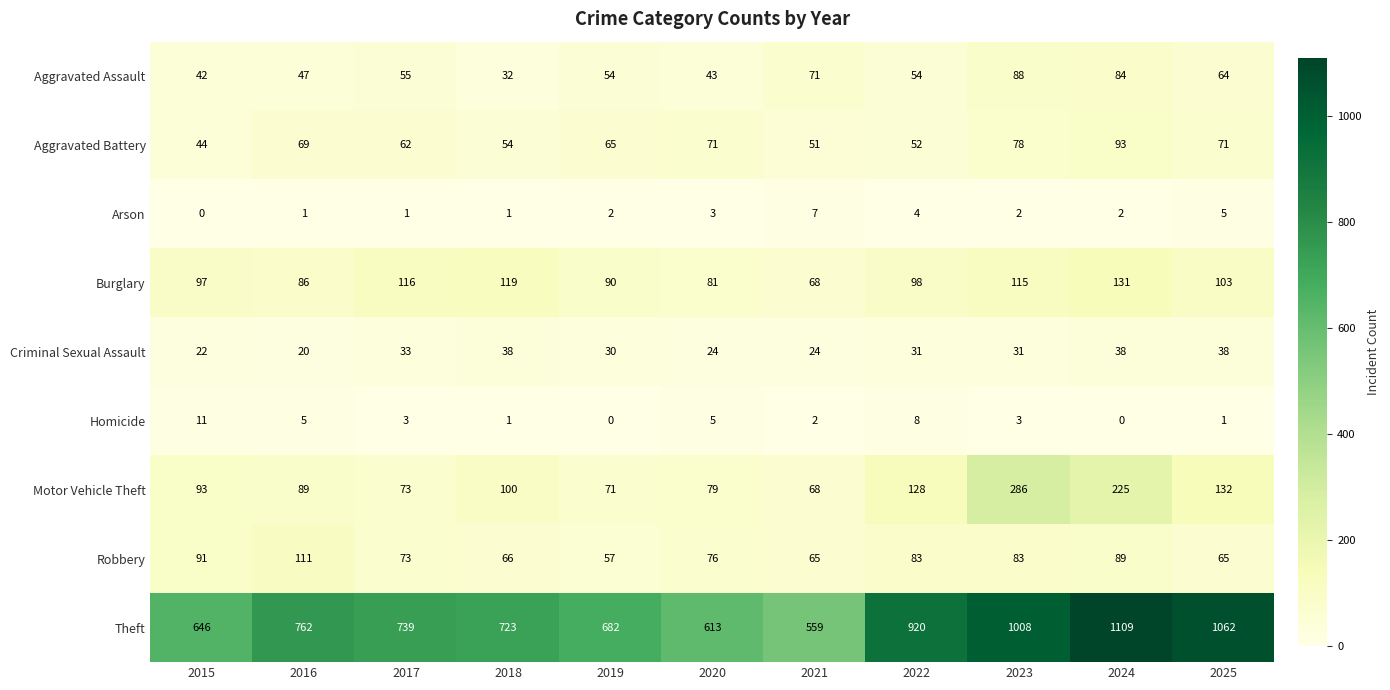

The value of Burglary at 2015 is 57. True or false?

False